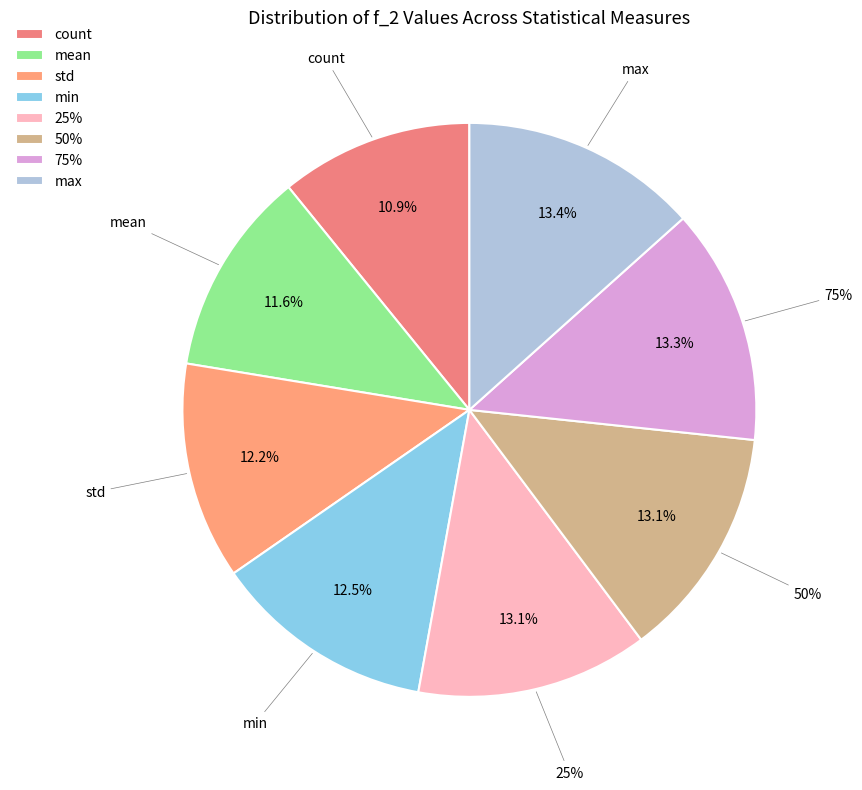

Does any single category account for the majority?

No